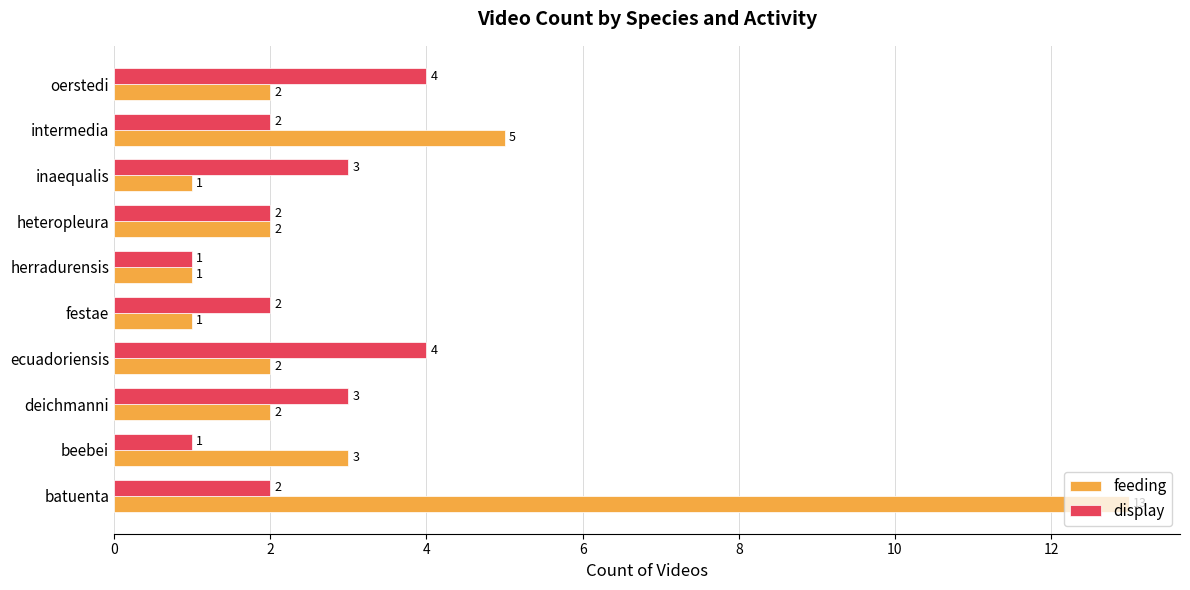

What is the difference between the feeding values at herradurensis and intermedia?

4